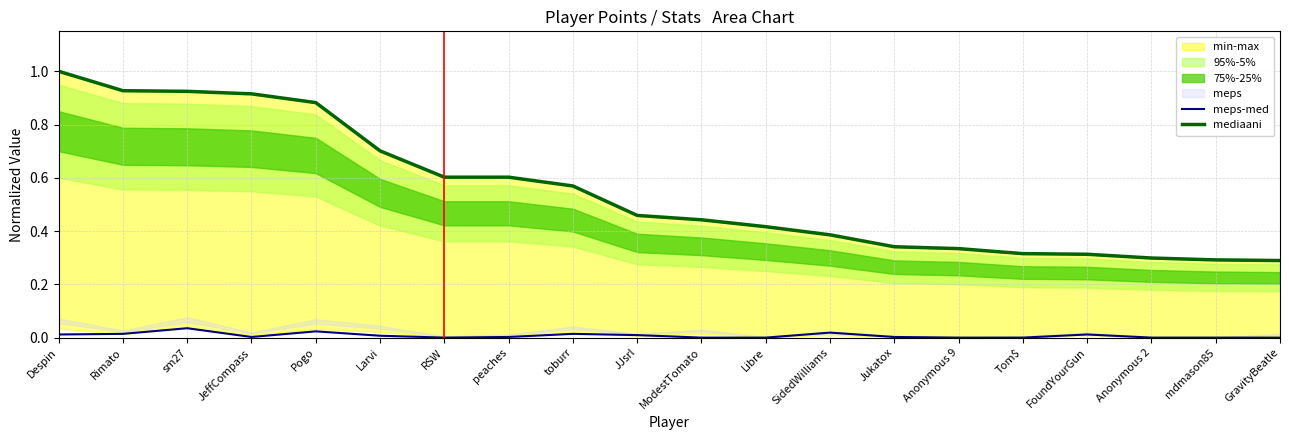

True or false: meps-med and mediaani intersect in this chart.

False